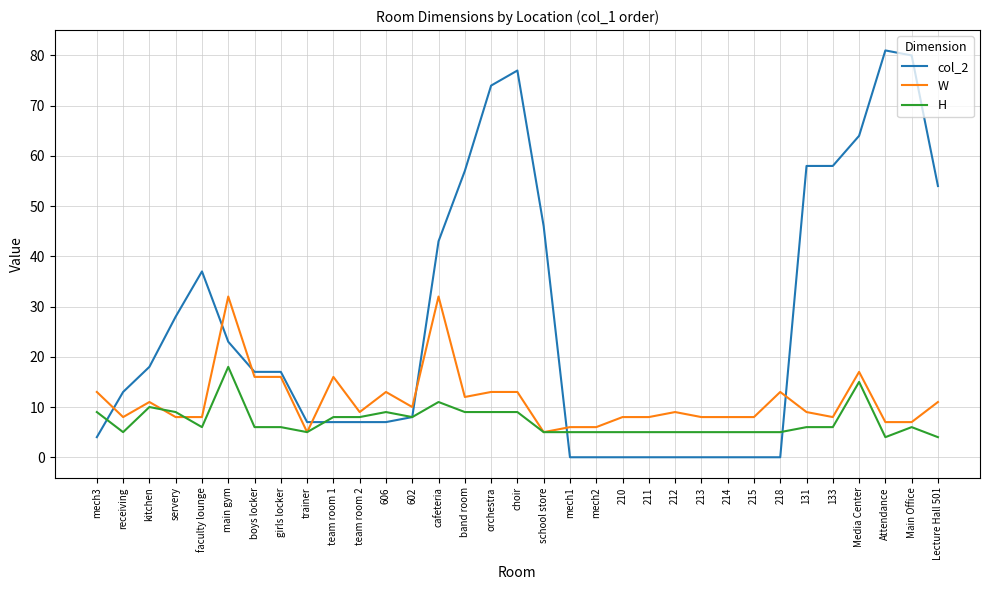

What is the highest value of the W series?

32